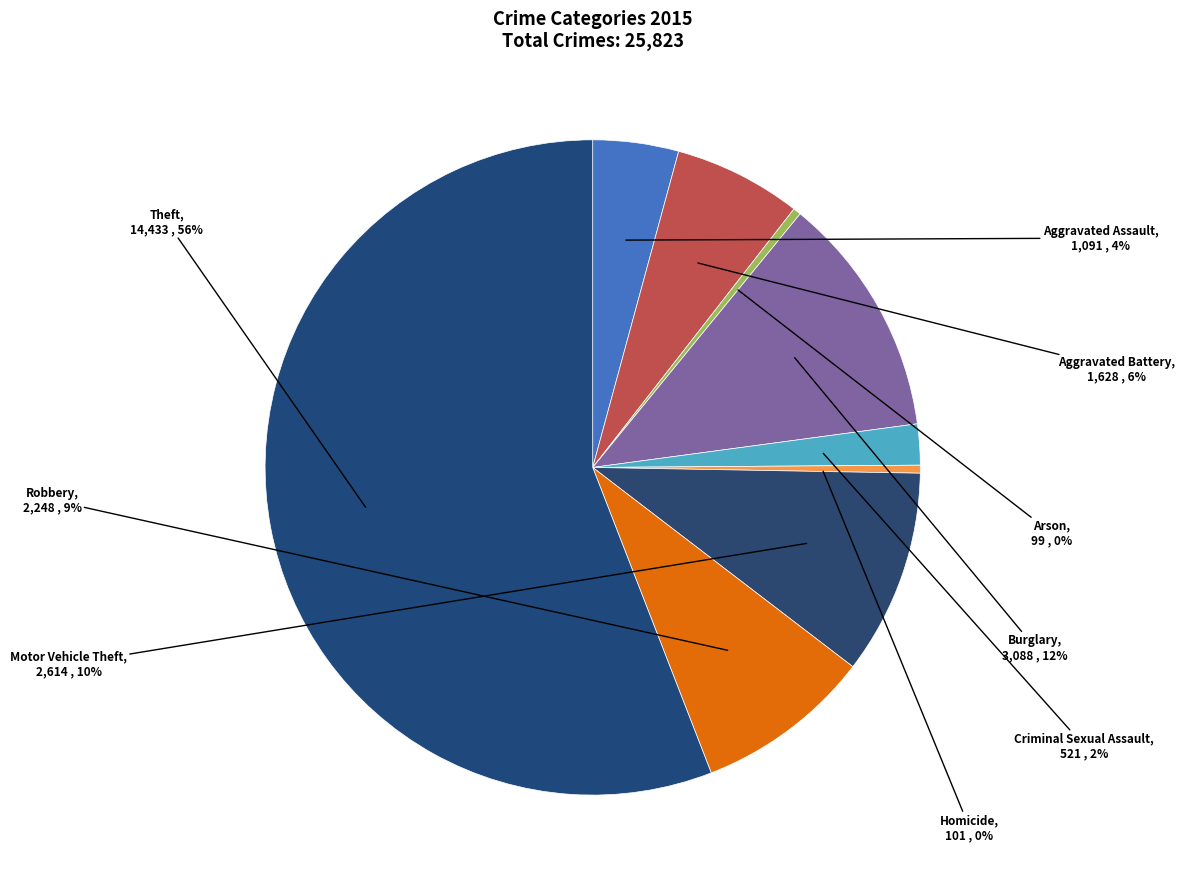

Do Aggravated Battery and Homicide together represent more than half of the pie?

No